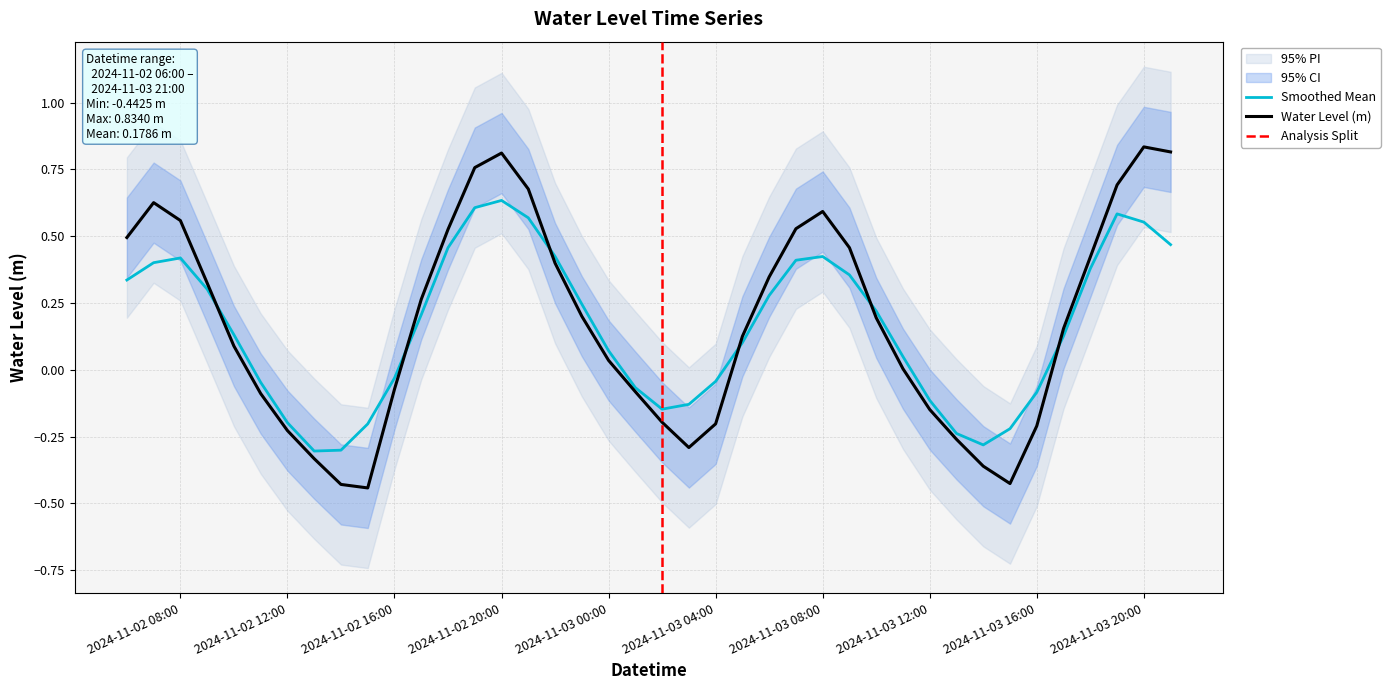

Rank the categories by value from highest to lowest.

2024-11-03 20:00:00, 2024-11-03 21:00:00, 2024-11-02 20:00:00, 2024-11-02 19:00:00, 2024-11-03 19:00:00, 2024-11-02 21:00:00, 2024-11-02 07:00:00, 2024-11-03 08:00:00, 2024-11-02 08:00:00, 2024-11-03 07:00:00, 2024-11-02 18:00:00, 2024-11-02 06:00:00, 2024-11-03 09:00:00, 2024-11-03 18:00:00, 2024-11-02 22:00:00, 2024-11-03 06:00:00, 2024-11-02 09:00:00, 2024-11-02 17:00:00, 2024-11-02 23:00:00, 2024-11-03 10:00:00, 2024-11-03 17:00:00, 2024-11-03 05:00:00, 2024-11-02 10:00:00, 2024-11-03 00:00:00, 2024-11-03 11:00:00, 2024-11-02 16:00:00, 2024-11-03 01:00:00, 2024-11-02 11:00:00, 2024-11-03 12:00:00, 2024-11-03 02:00:00, 2024-11-03 04:00:00, 2024-11-03 16:00:00, 2024-11-02 12:00:00, 2024-11-03 13:00:00, 2024-11-03 03:00:00, 2024-11-02 13:00:00, 2024-11-03 14:00:00, 2024-11-03 15:00:00, 2024-11-02 14:00:00, 2024-11-02 15:00:00